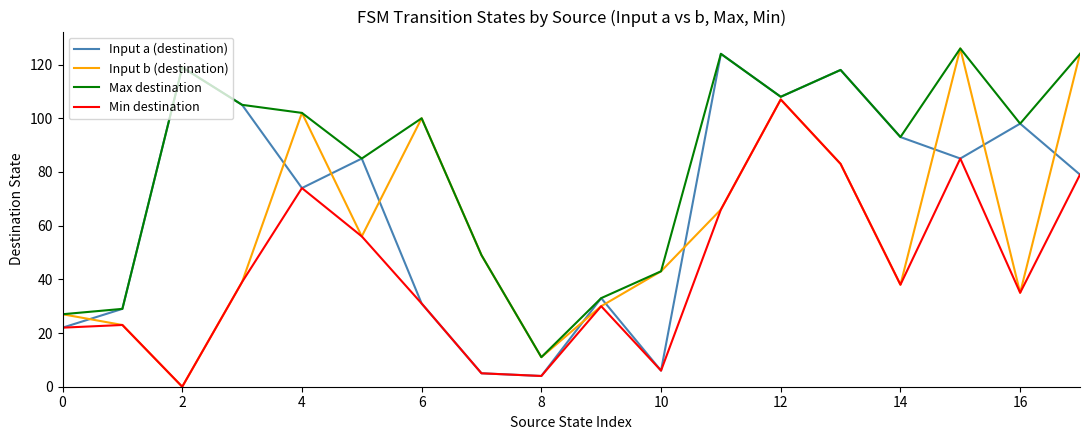

List the series in order of their overall mean, highest first.

Max destination, Input a (destination), Input b (destination), Min destination